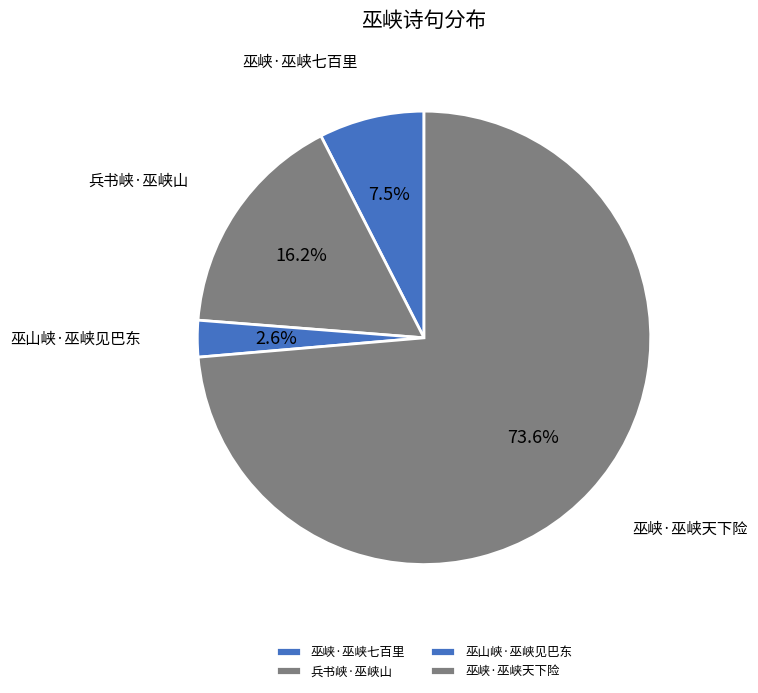

Between 兵书峡·巫峡山 and 巫峡·巫峡天下险, which is larger?

巫峡·巫峡天下险